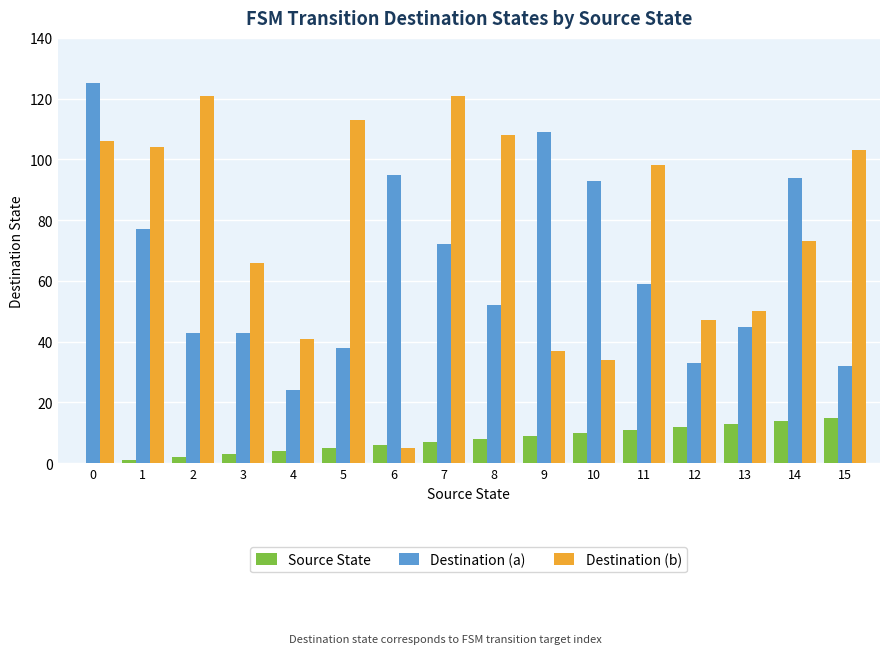

How many series are shown in this chart?

3